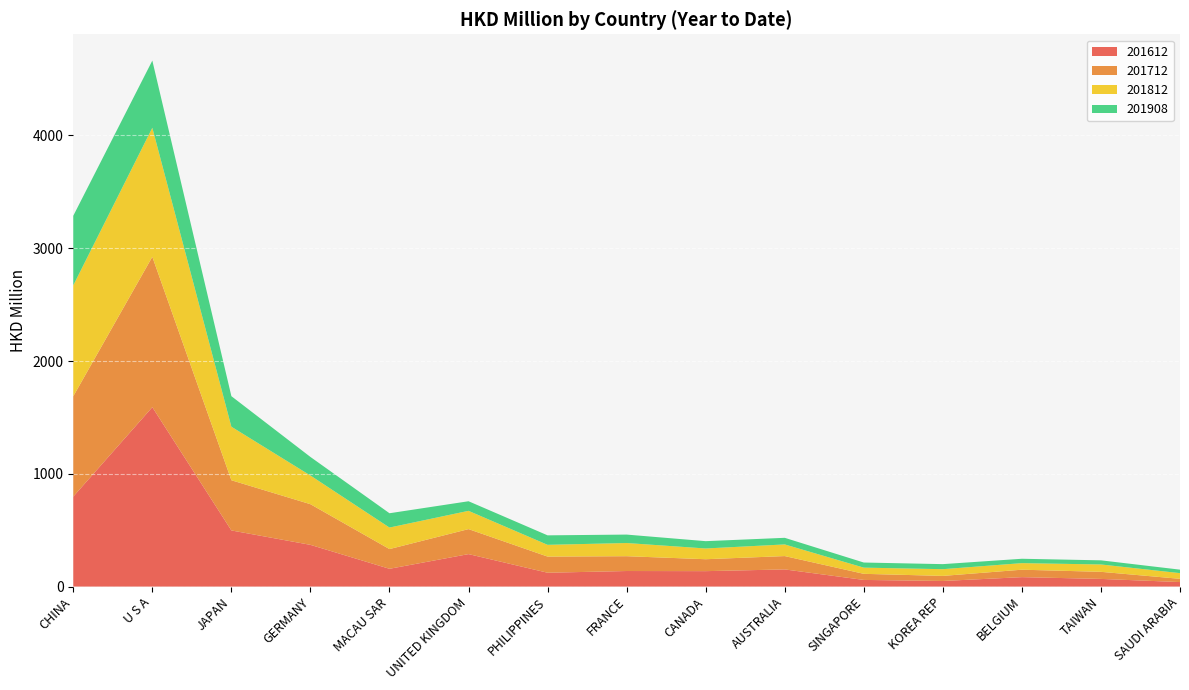

Reading right to left, list all the values displayed in this chart.

201612: 40.0	68.0	83.6	49.6	59.0	152.1	136.8	137.9	122.7	287.9	157.7	369.9	497.7	1590.7	798.0
201712: 28.6	62.8	66.0	45.0	54.0	118.3	105.7	131.4	143.1	221.6	174.8	360.4	445.1	1333.2	889.5
201812: 50.5	65.3	58.3	59.7	54.9	103.3	95.4	117.0	104.3	162.0	191.0	254.4	474.8	1144.5	983.3
201908: 30.8	36.6	38.7	44.6	45.3	58.6	64.8	74.7	84.1	85.0	126.8	164.5	270.7	595.5	616.9